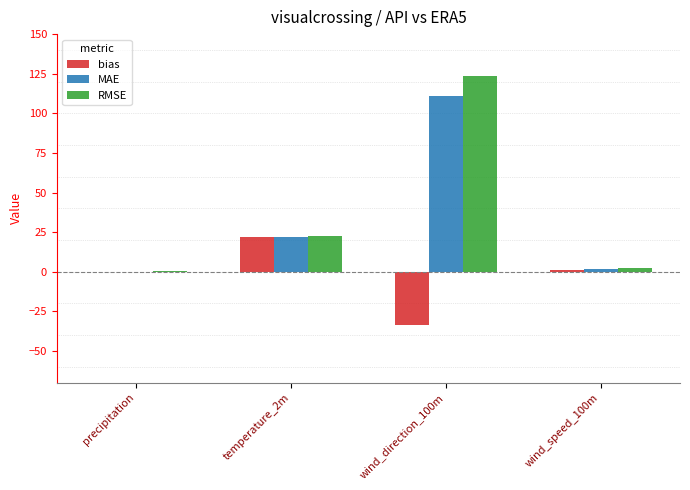

How many groups of bars are there?

4